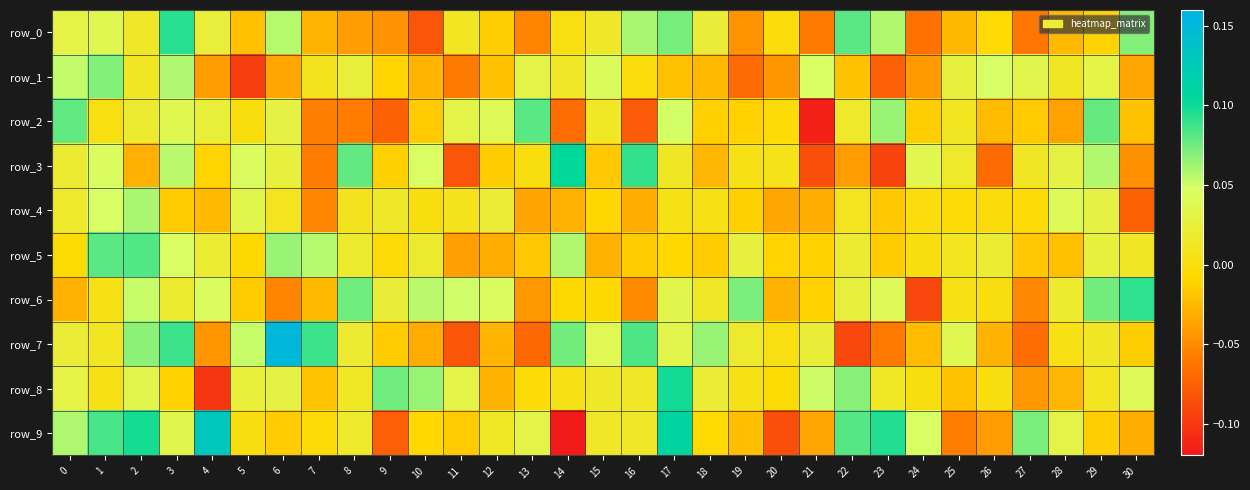

The row_4 series shows -0.1 at 30. True or false?

False